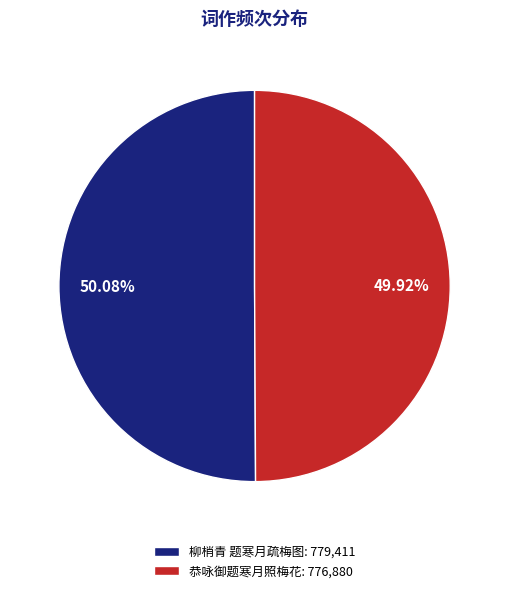

Is it true that 恭咏御题寒月照梅花 is 40% of the pie?

False